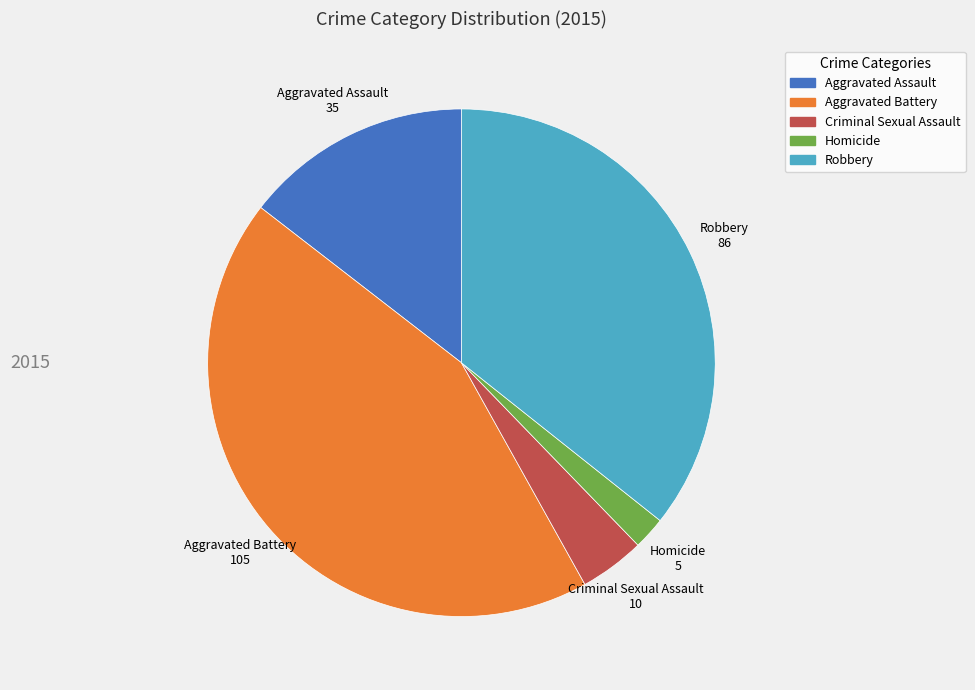

Is there a majority slice in this chart?

No